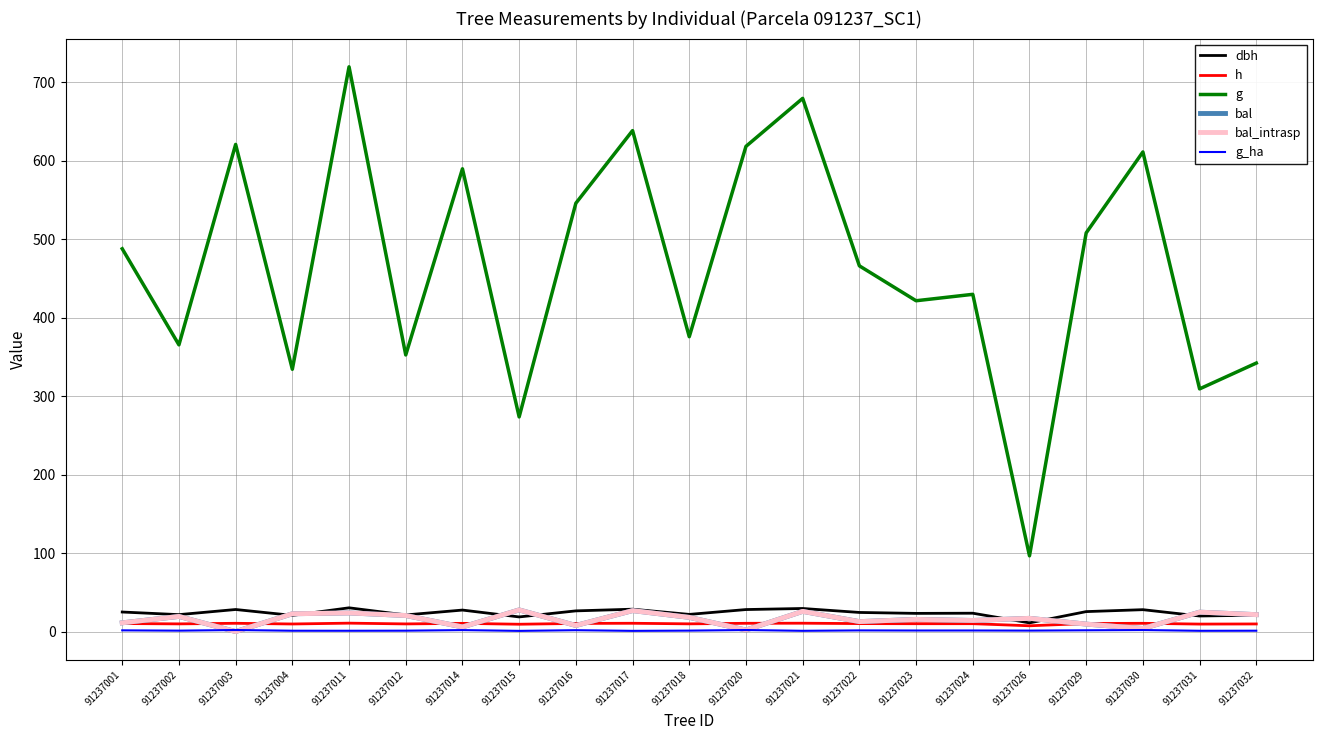

What is the difference between the highest and lowest values at 91237024?

428.4